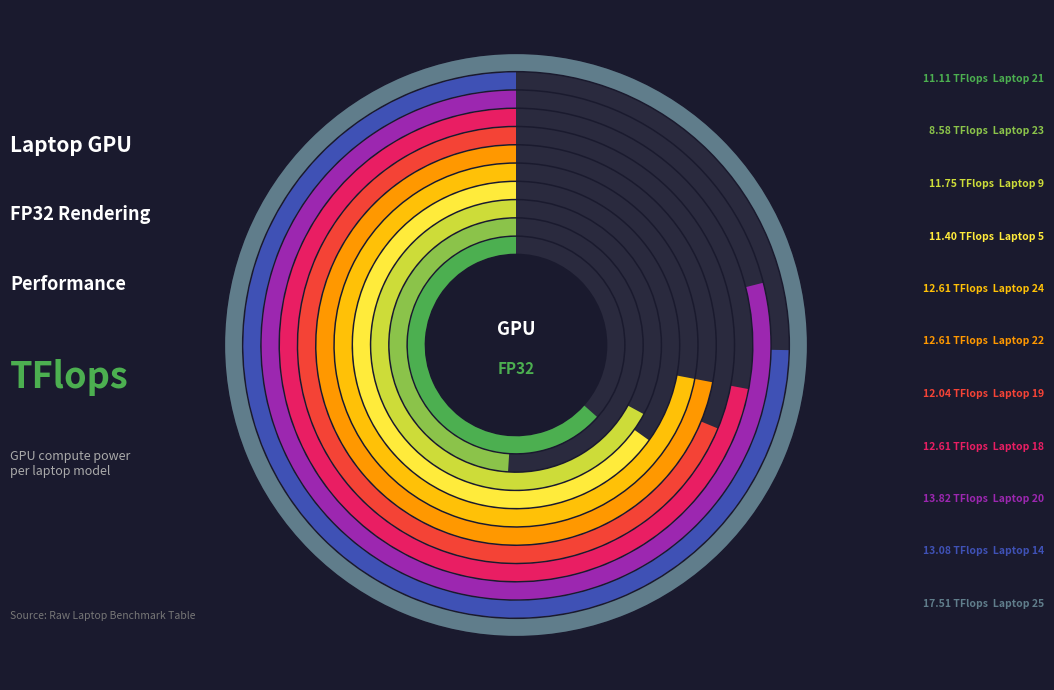

What is the change in value from 5 to 14?

+1.7